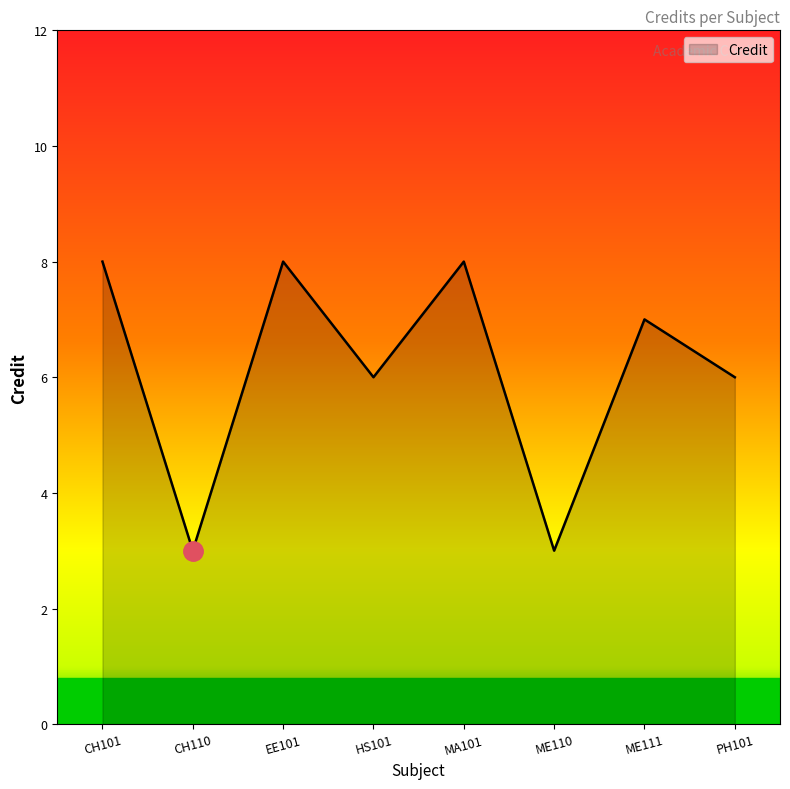

At which category does the data reach its first local peak?

EE101